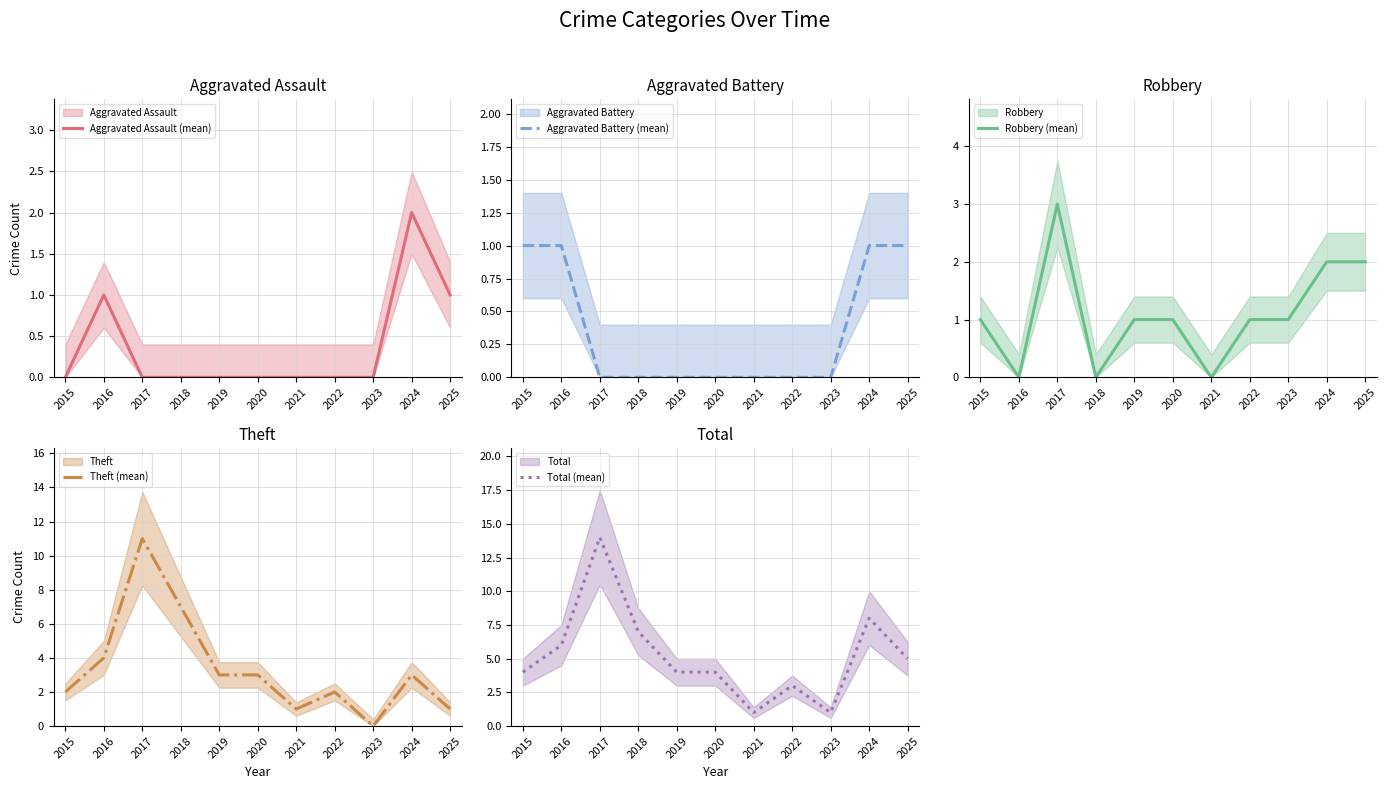

Count the number of data series in this chart.

5